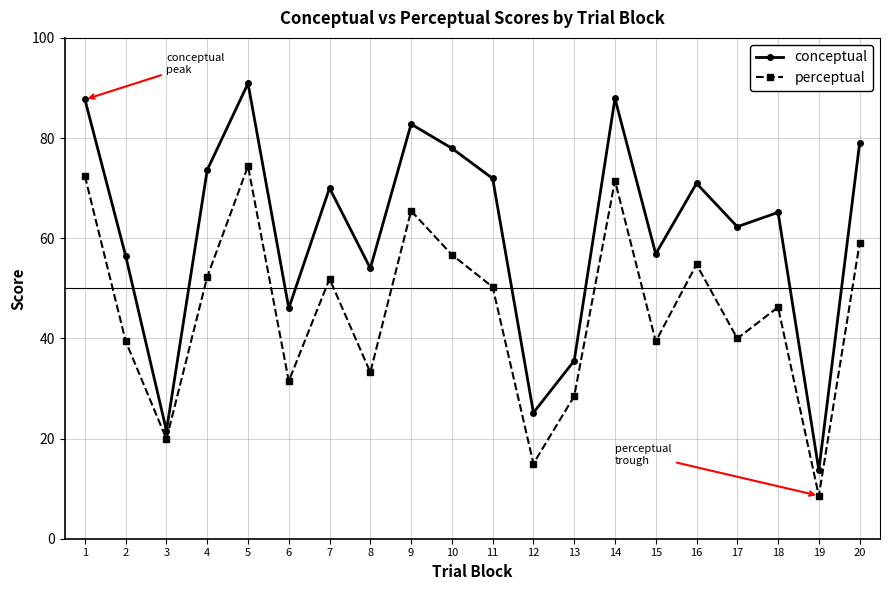

What is the difference between the maximum and minimum values in the perceptual series?

65.8